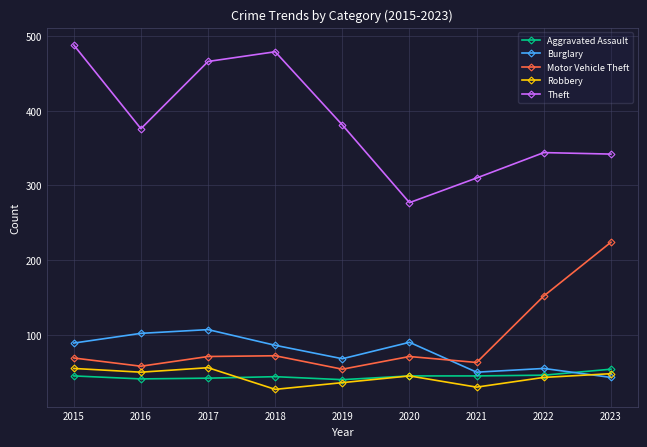

Where is the first local minimum for Motor Vehicle Theft?

2016